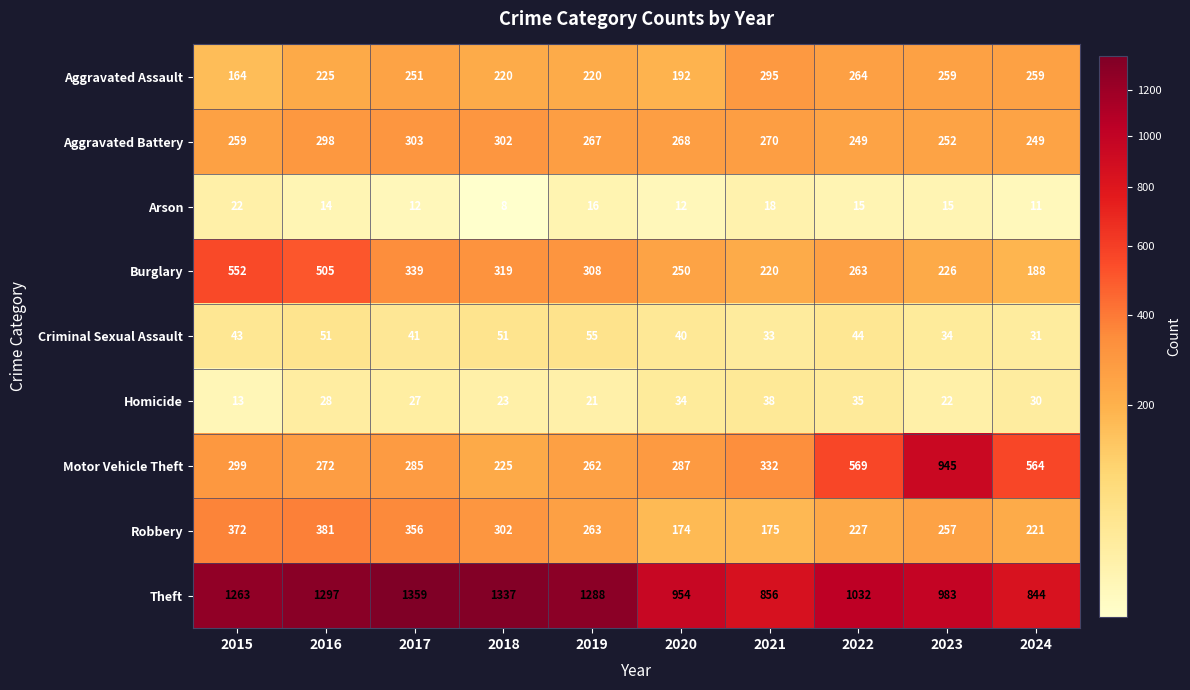

Is the value of Homicide at 2020 greater than the value of Theft at 2024?

No